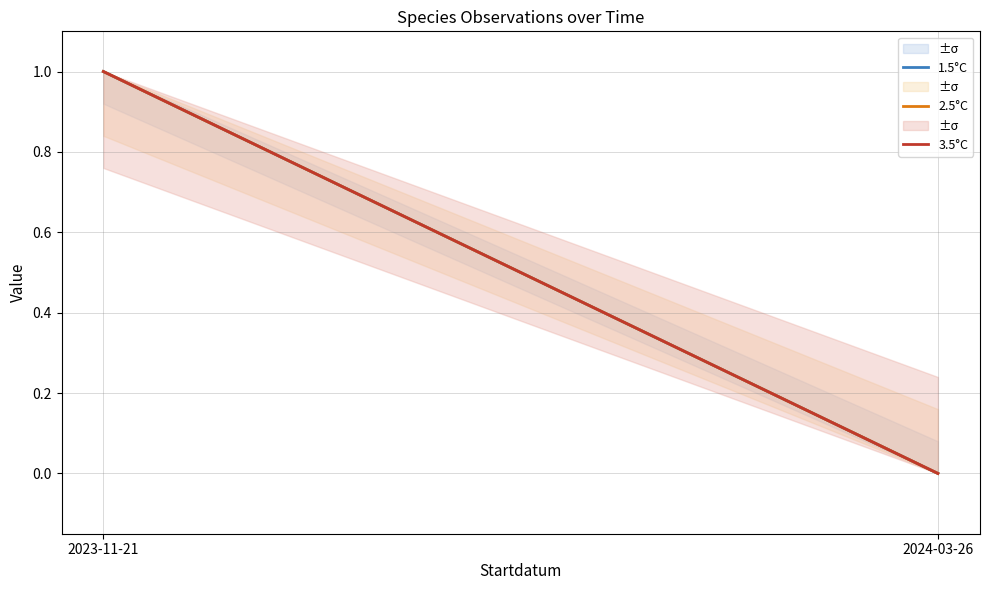

What is the value of the 3.5°C point at the 1st from the left?

1